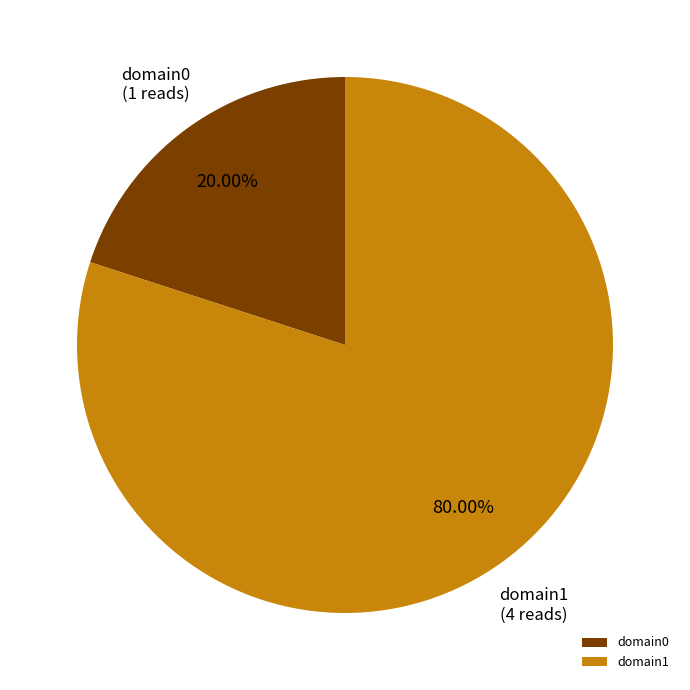

Does domain1 account for over 50% of the chart?

Yes